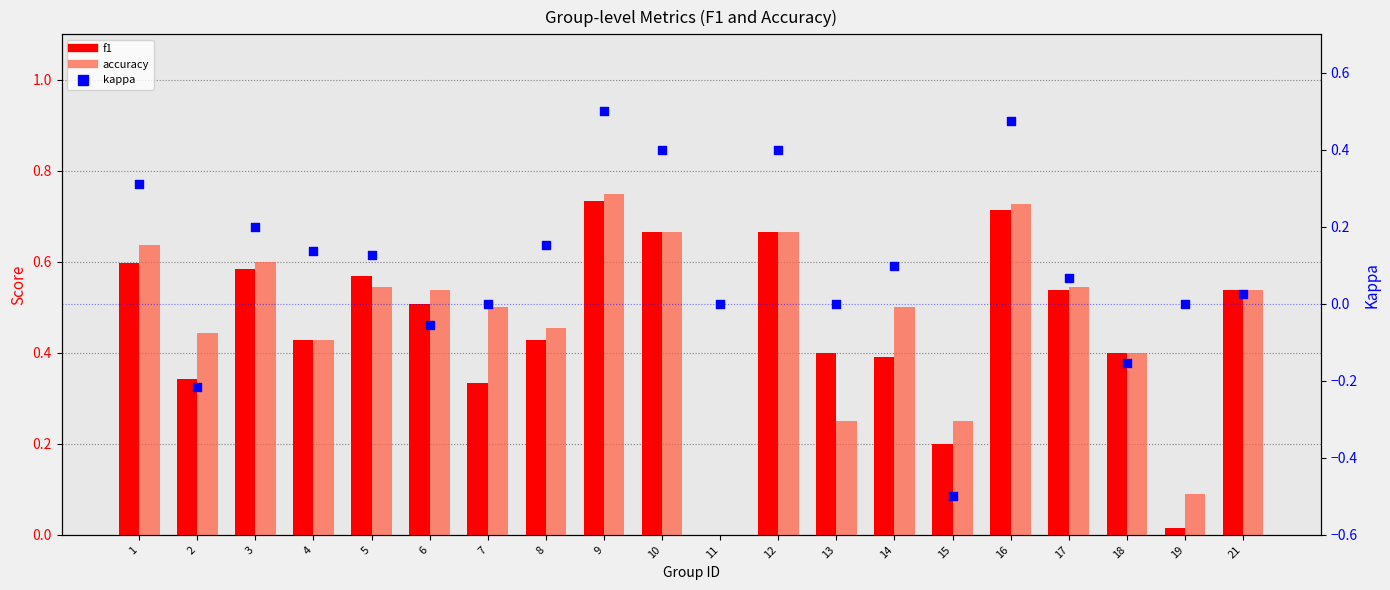

Is the value of kappa at 15 greater than the value of f1 at 7?

No